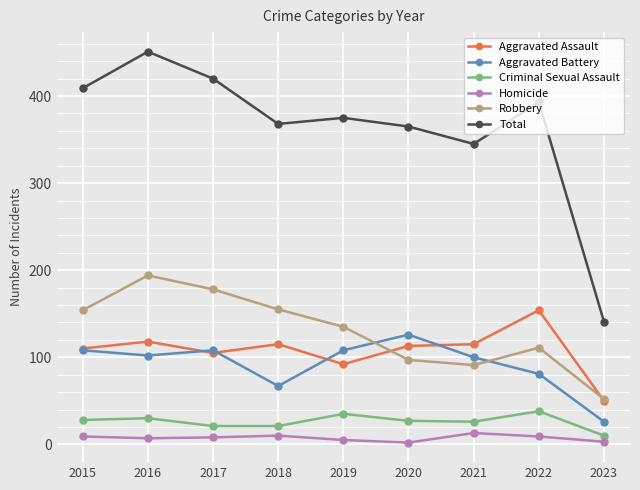

What is the spread (max minus min) of values at 2018?

358